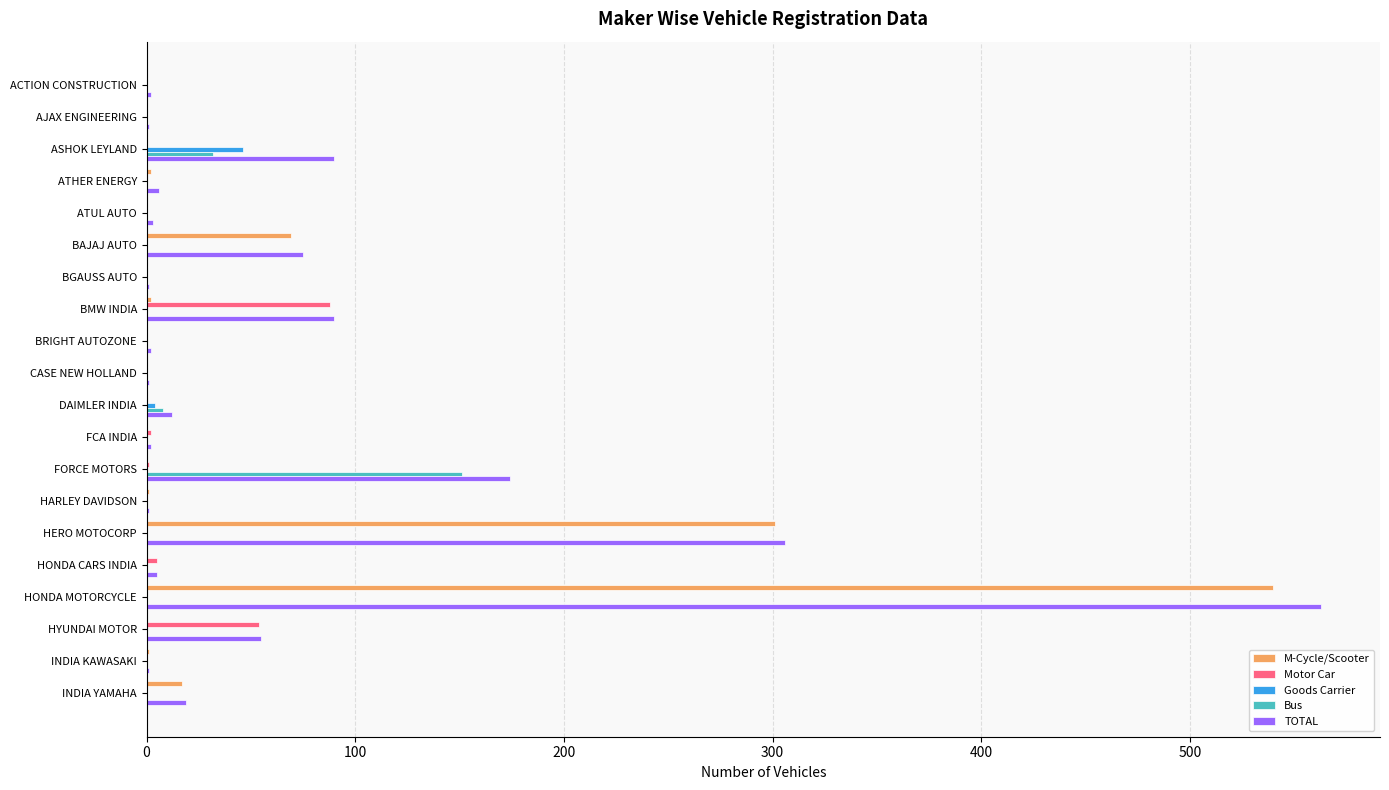

What is the sum of all M-Cycle/Scooter values?

933